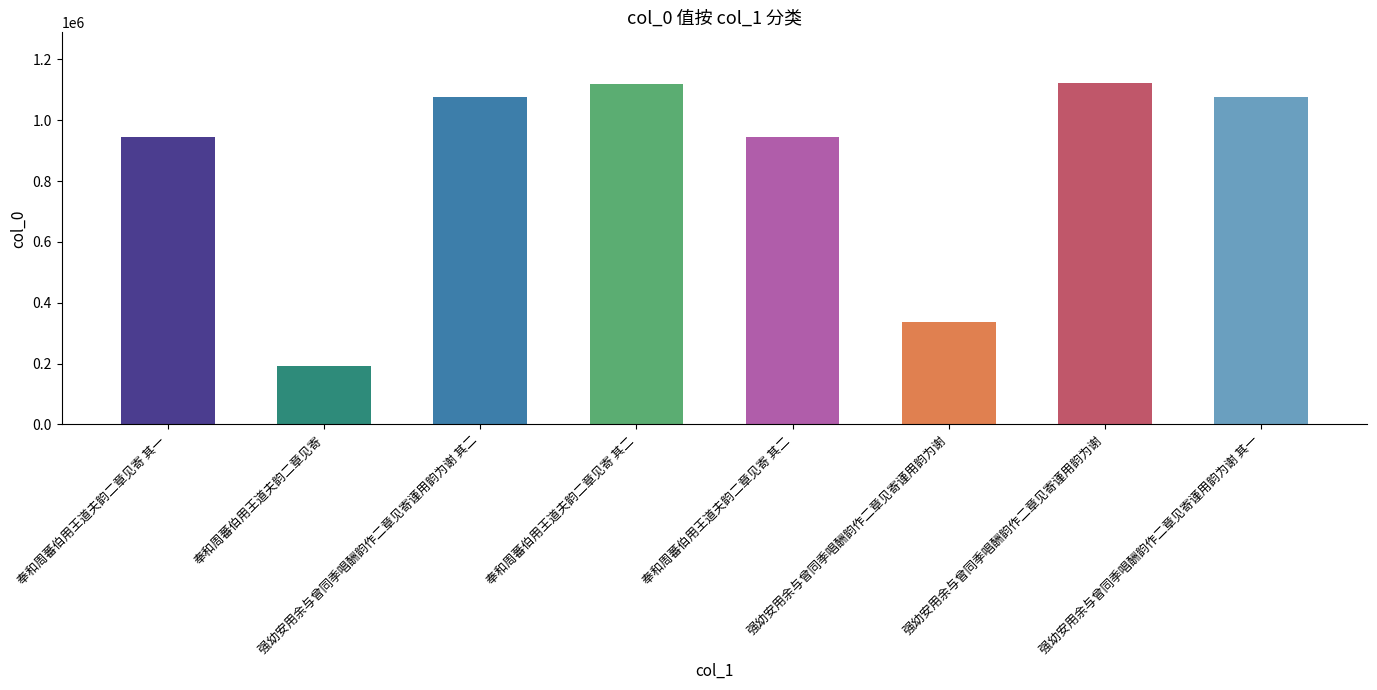

What is the change in value from 强幼安用余与曾同季唱酬韵作二章见寄谨用韵为谢 to 强幼安用余与曾同季唱酬韵作二章见寄谨用韵为谢 其一?

+738067